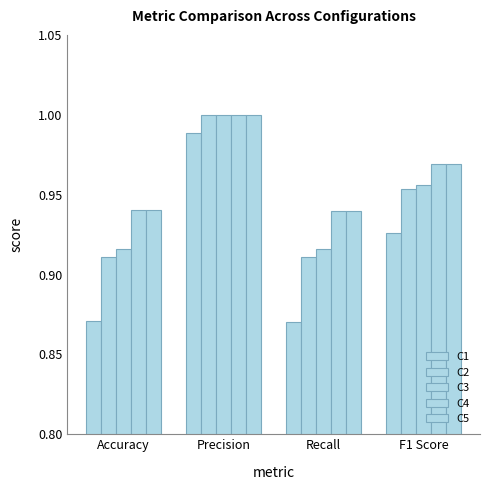

How many categories are shown in the chart?

4